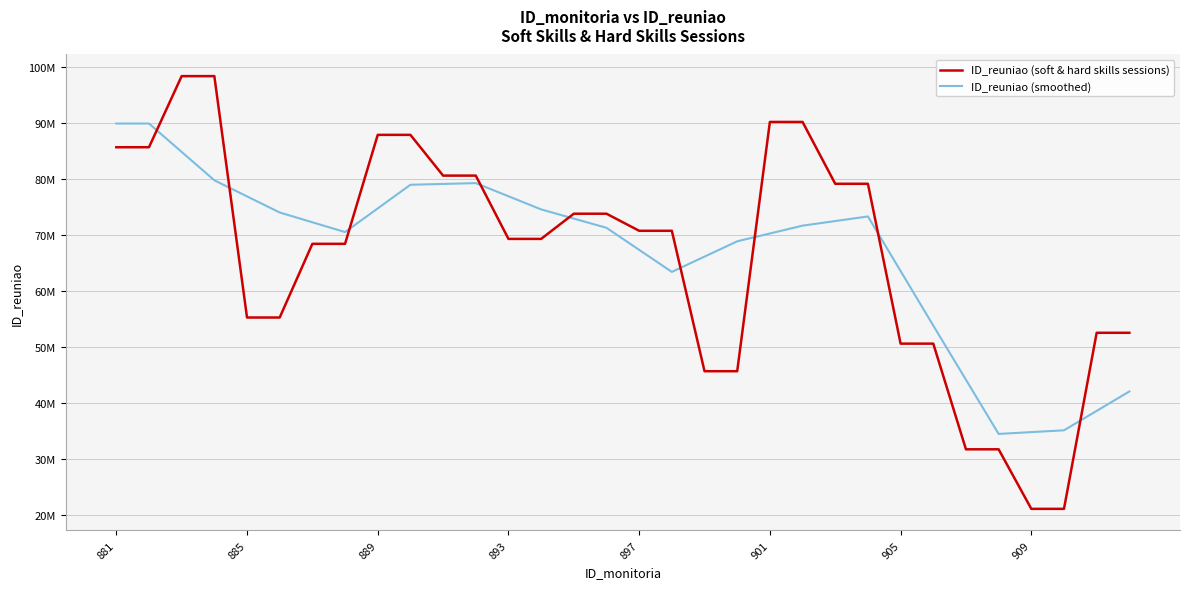

Which series has the largest total across all categories?

ID_reuniao (smoothed)